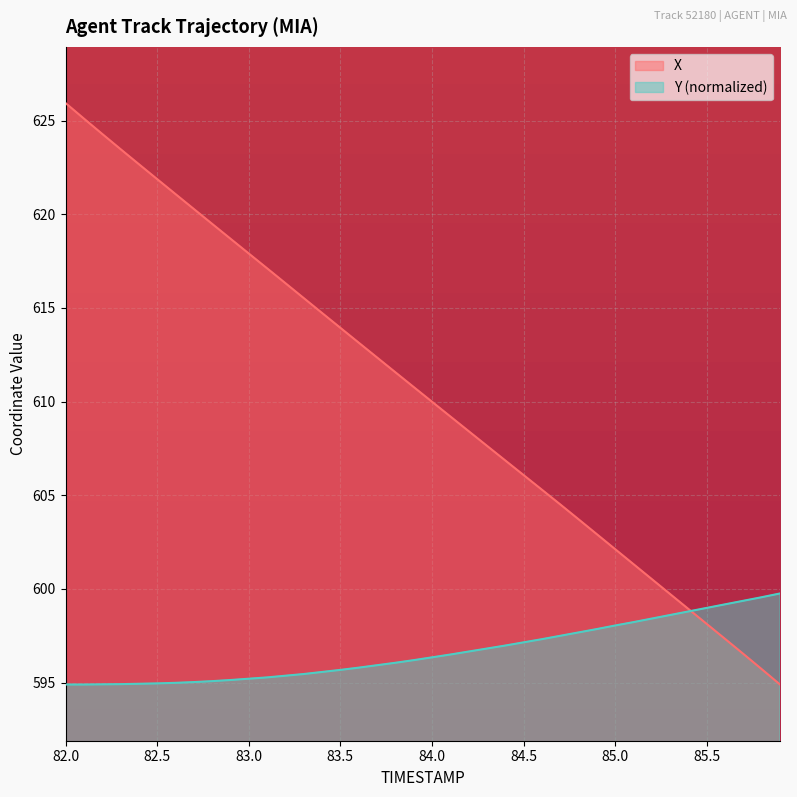

Reading left to right, transcribe all the data shown in this chart.

X: 82.0=625.9	82.1=625.1	82.2=624.3	82.3=623.5	82.4=622.7	82.5=621.9	82.6=621.1	82.7=620.3	82.8=619.5	82.9=618.7	83.0=617.9	83.1=617.1	83.2=616.3	83.3=615.5	83.4=614.7	83.5=613.9	83.6=613.1	83.7=612.4	83.8=611.6	83.9=610.8	84.0=610.0	84.1=609.2	84.2=608.4	84.3=607.6	84.4=606.9	84.5=606.1	84.6=605.3	84.7=604.5	84.8=603.7	84.9=602.9	85.0=602.1	85.1=601.3	85.2=600.5	85.3=599.7	85.4=598.9	85.5=598.1	85.6=597.3	85.7=596.5	85.8=595.7	85.9=594.9
Y: 82.0=594.9	82.1=594.9	82.2=594.9	82.3=594.9	82.4=594.9	82.5=595.0	82.6=595.0	82.7=595.0	82.8=595.1	82.9=595.1	83.0=595.2	83.1=595.3	83.2=595.4	83.3=595.5	83.4=595.6	83.5=595.7	83.6=595.8	83.7=595.9	83.8=596.1	83.9=596.2	84.0=596.3	84.1=596.5	84.2=596.7	84.3=596.8	84.4=597.0	84.5=597.1	84.6=597.3	84.7=597.5	84.8=597.7	84.9=597.9	85.0=598.0	85.1=598.2	85.2=598.4	85.3=598.6	85.4=598.8	85.5=599.0	85.6=599.2	85.7=599.4	85.8=599.6	85.9=599.8